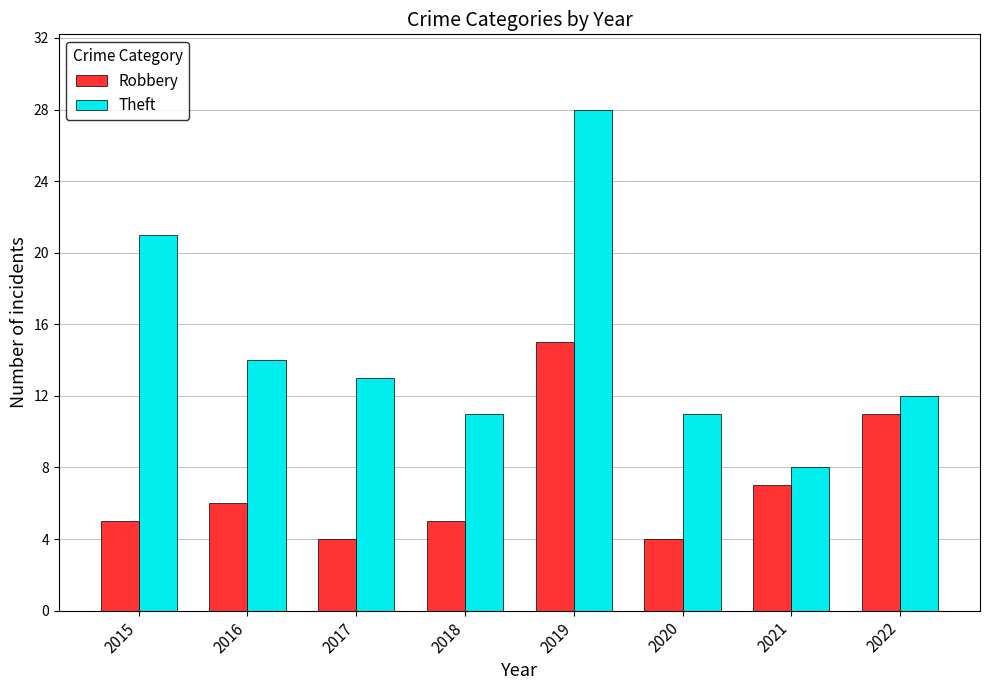

At which label does Theft reach its peak?

2019